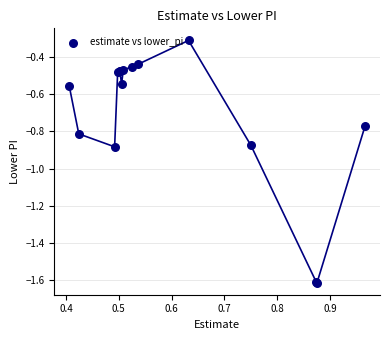

What Y value in the scatter plot is closest to 0?

-0.3